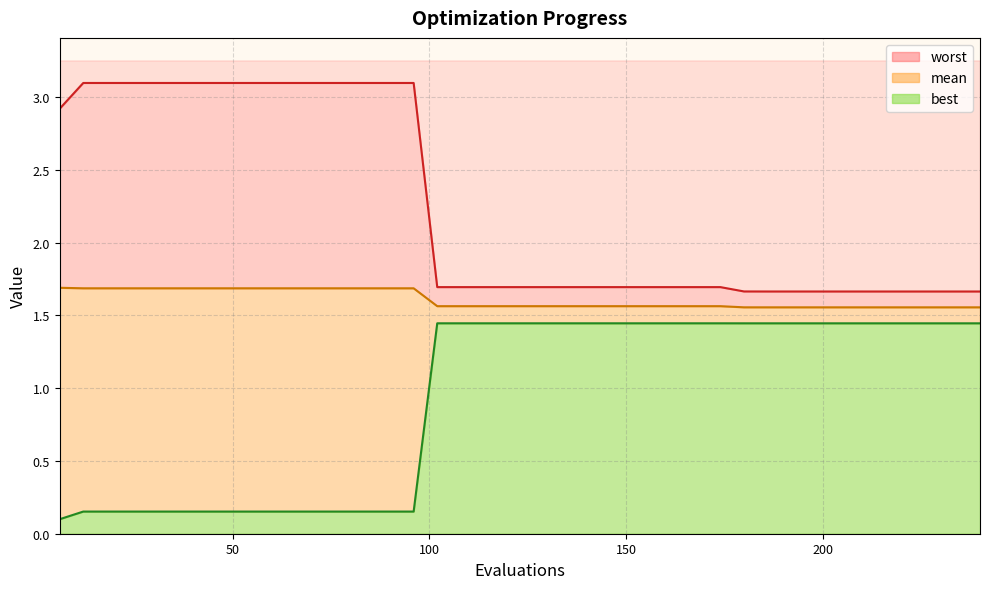

True or false: best and mean cross at least once.

False